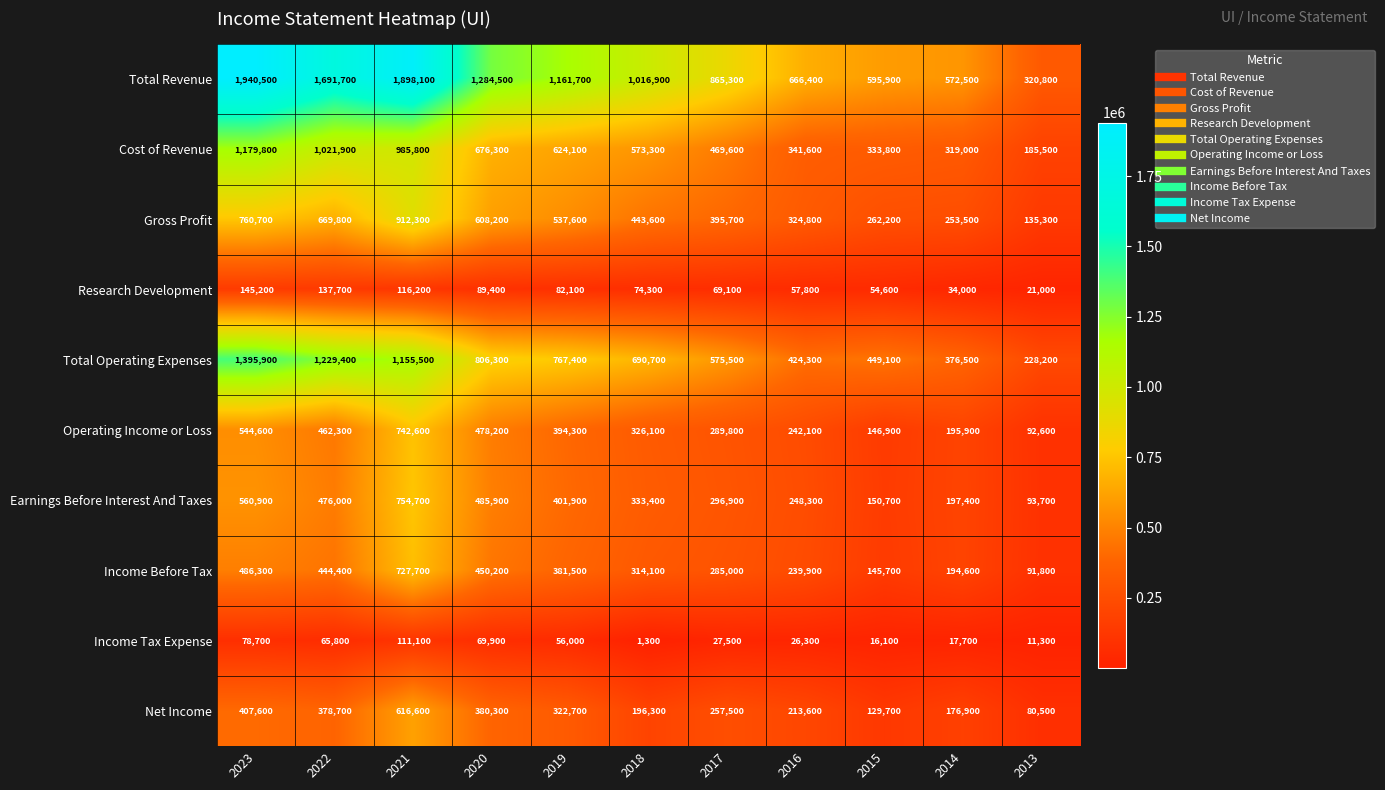

What is the difference between the Income Before Tax values at 2019 and 2023?

104800